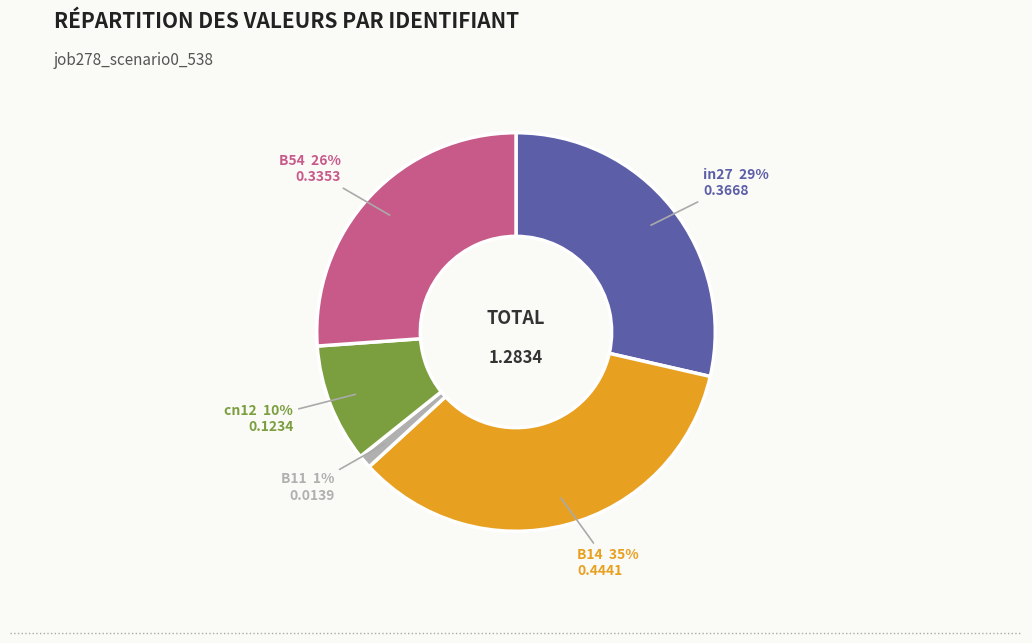

Which category has the biggest portion of the pie?

B14